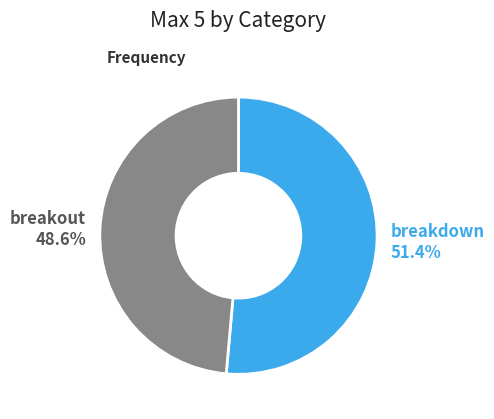

The breakdown slice represents 38% of the pie. True or false?

False